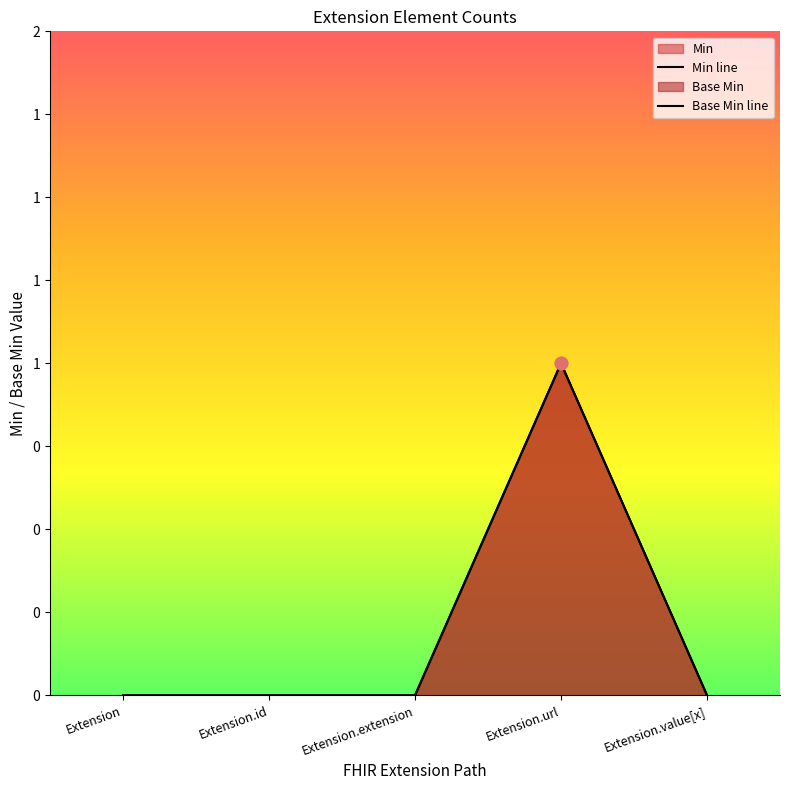

Is the value of Min line at Extension.value[x] greater than the value of Base Min line at Extension.value[x]?

No